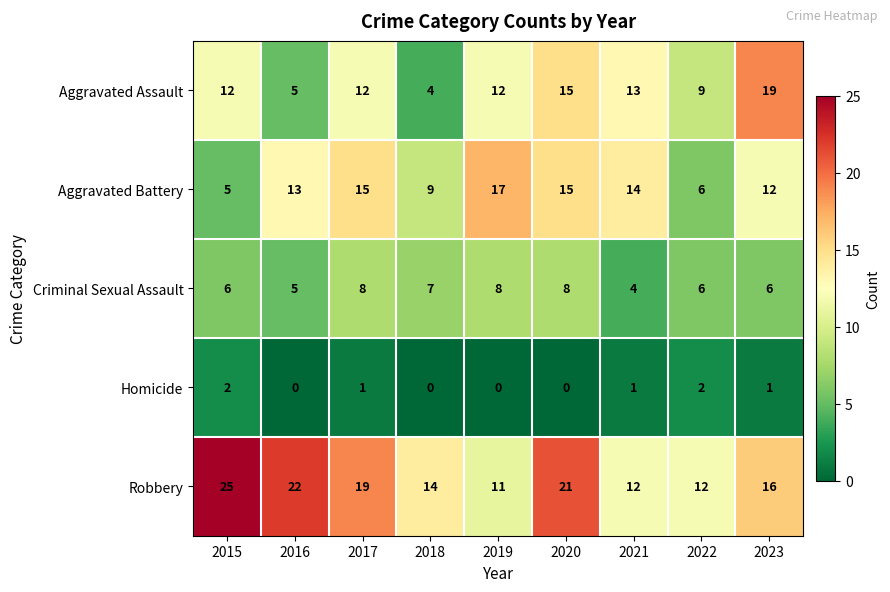

True or false: Robbery has a value of 10 at 2015.

False